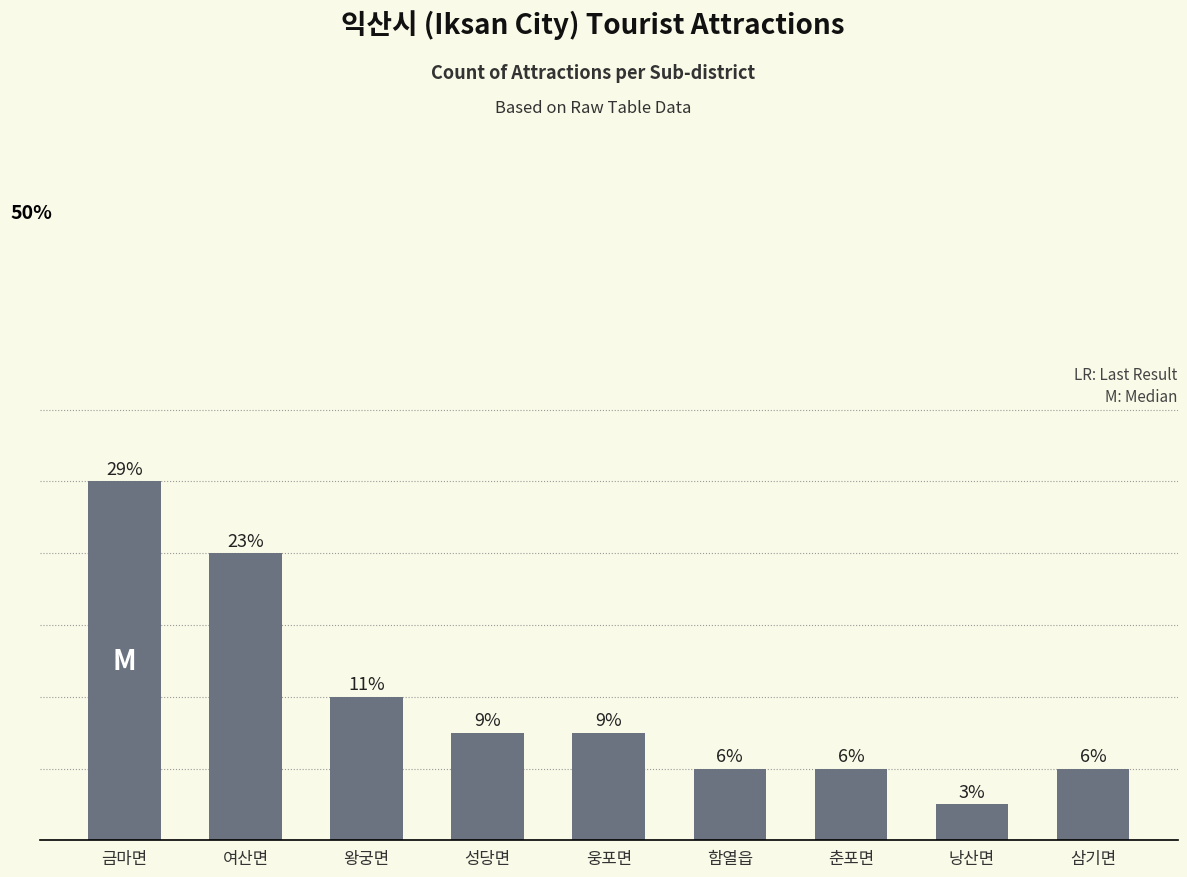

Reading right to left, extract all data points from this chart.

2	1	2	2	3	3	4	8	10